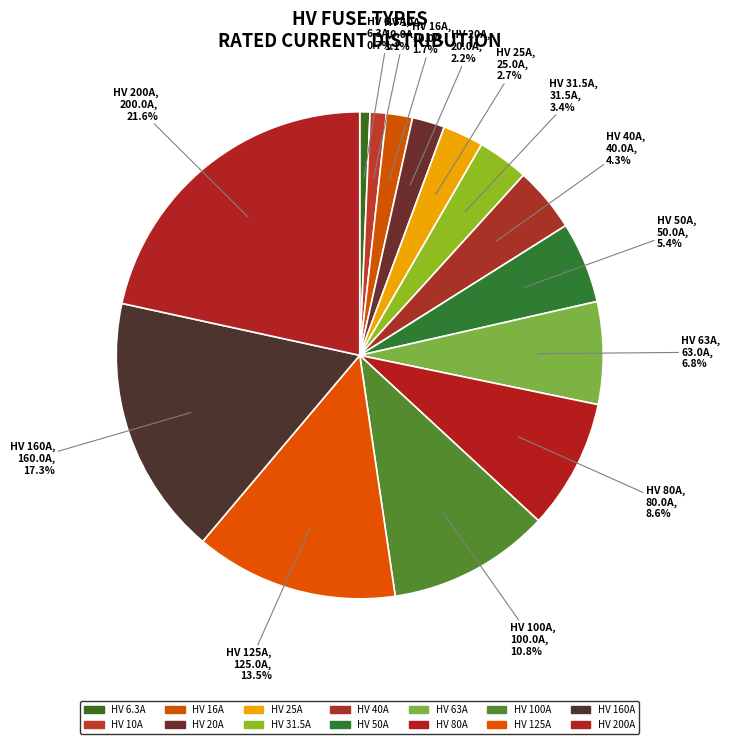

True or false: HV 100A accounts for 2% of the total.

False